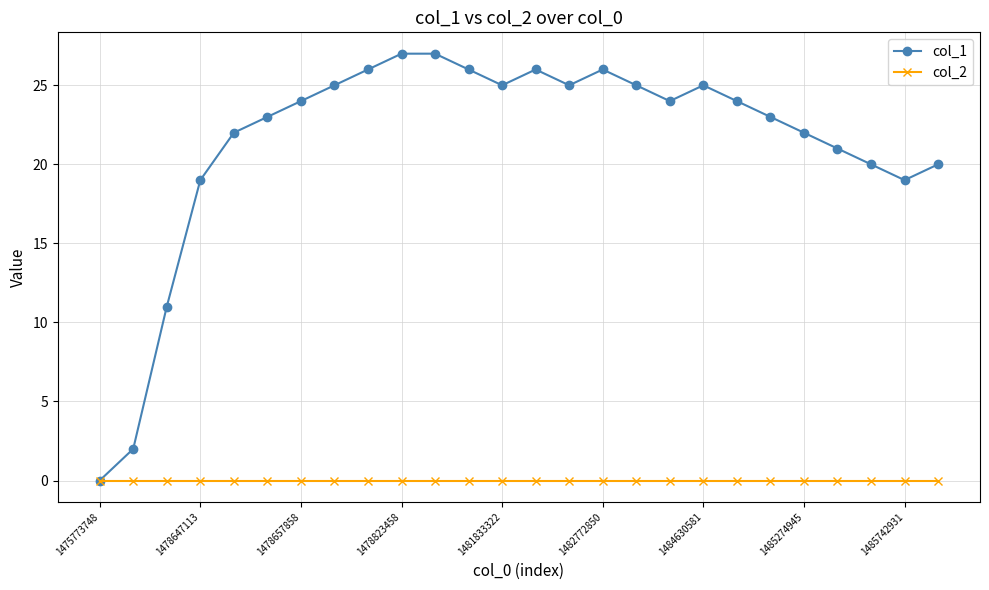

Which series has the widest spread of values?

col_1